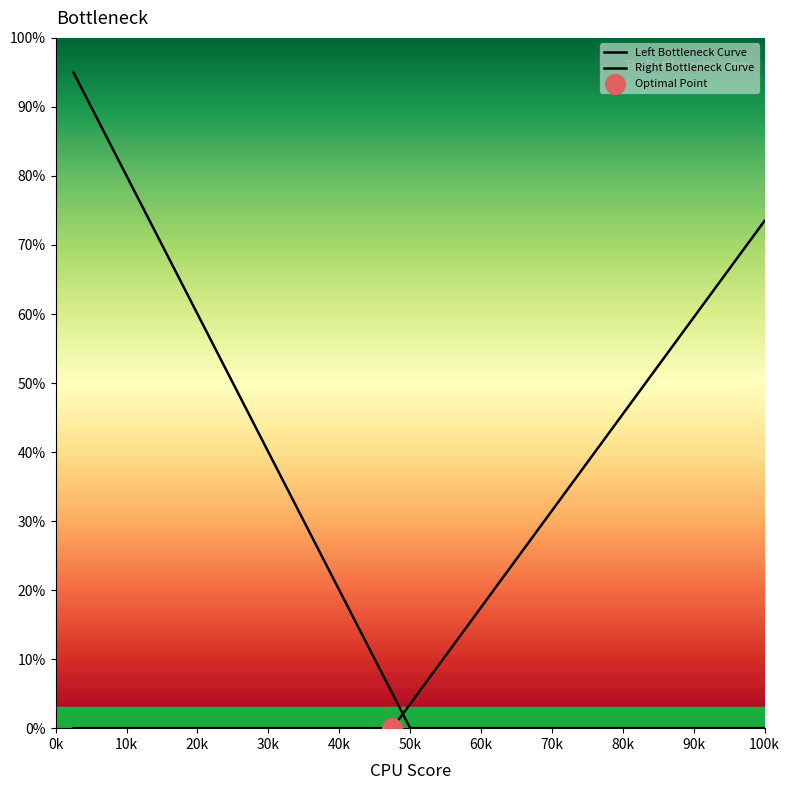

Which series has the largest total across all categories?

Left Bottleneck Curve